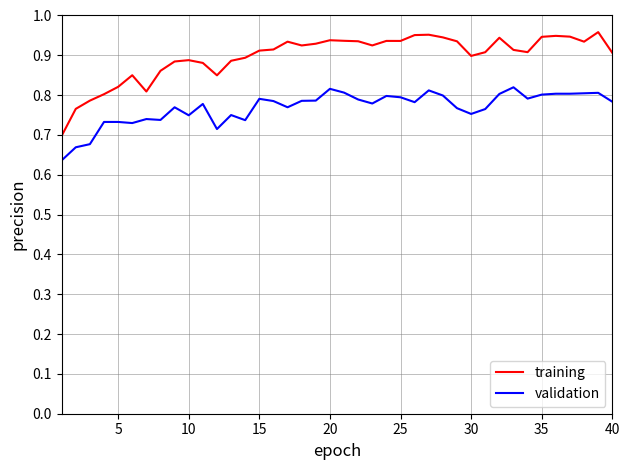

At how many categories does at least one series exceed 0?

40